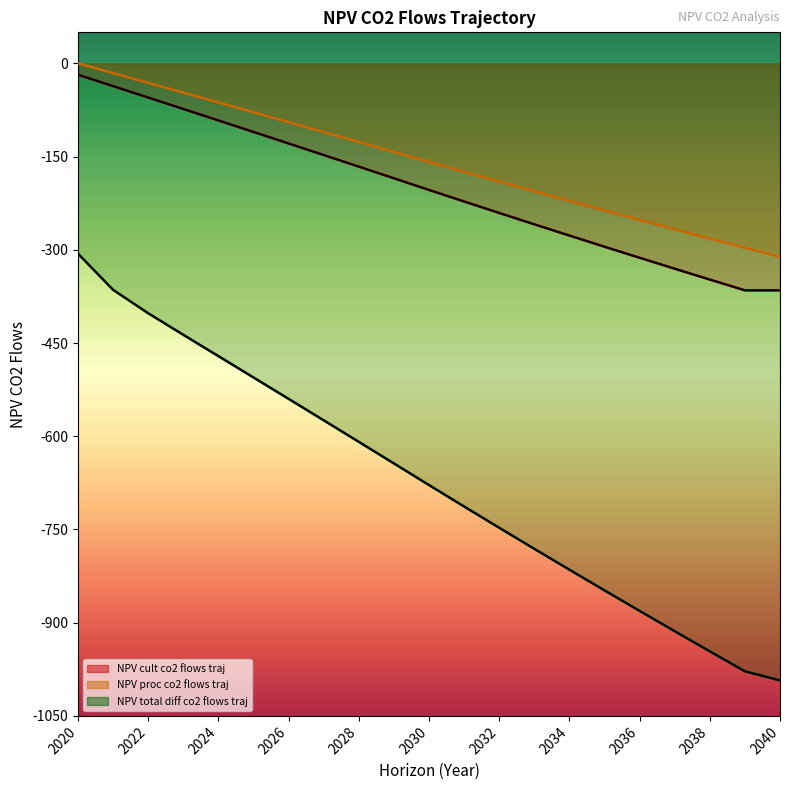

How many lines are shown in the chart?

3